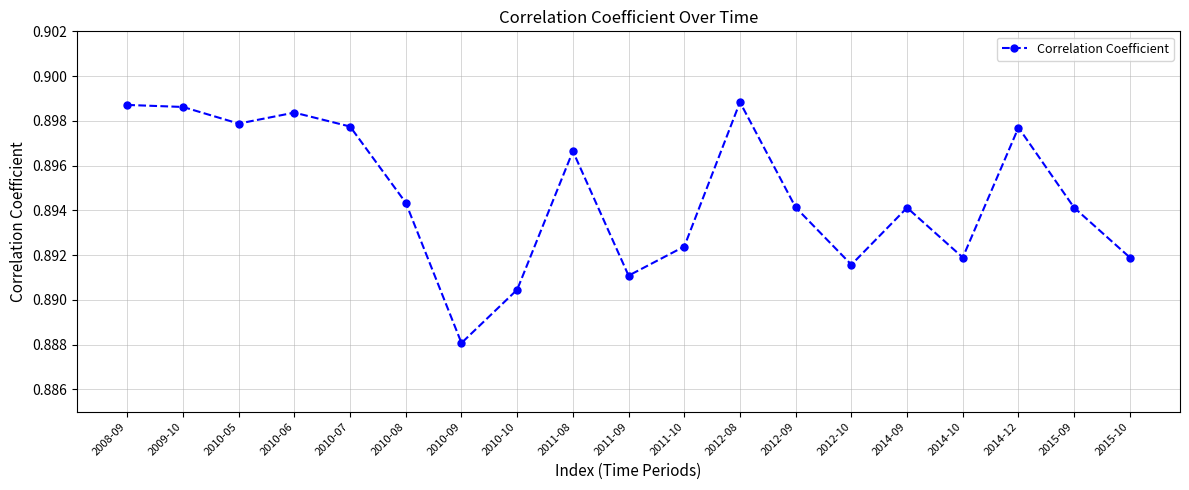

Is it true that the value at 2012-09 is 0.2?

False